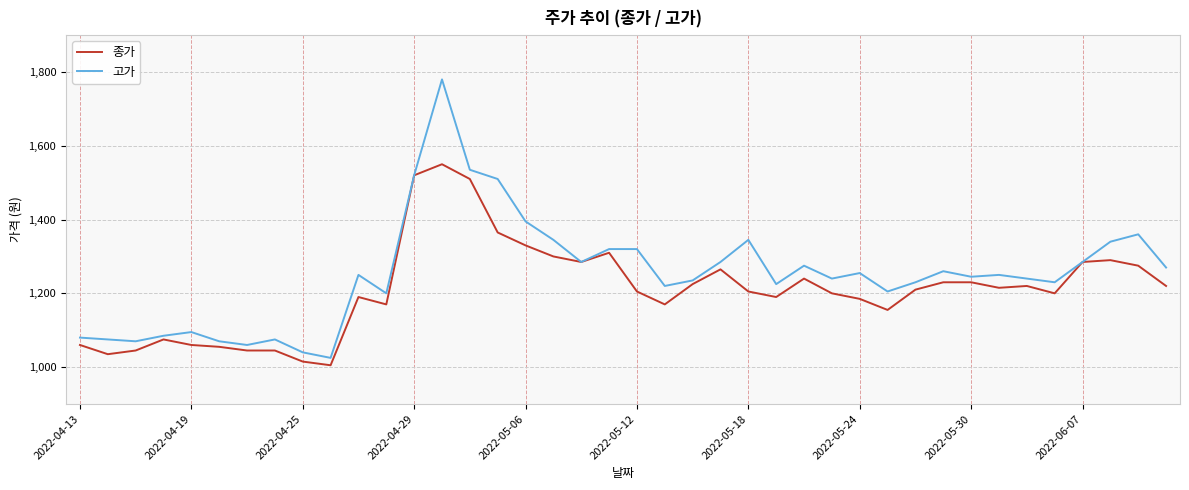

Reading left to right, list all the values displayed in this chart.

종가: 1060	1035	1045	1075	1060	1055	1045	1045	1015	1005	1190	1170	1520	1550	1510	1365	1330	1300	1285	1310	1205	1170	1225	1265	1205	1190	1240	1200	1185	1155	1210	1230	1230	1215	1220	1200	1285	1290	1275	1220
고가: 1080	1075	1070	1085	1095	1070	1060	1075	1040	1025	1250	1200	1520	1780	1535	1510	1395	1345	1285	1320	1320	1220	1235	1285	1345	1225	1275	1240	1255	1205	1230	1260	1245	1250	1240	1230	1285	1340	1360	1270